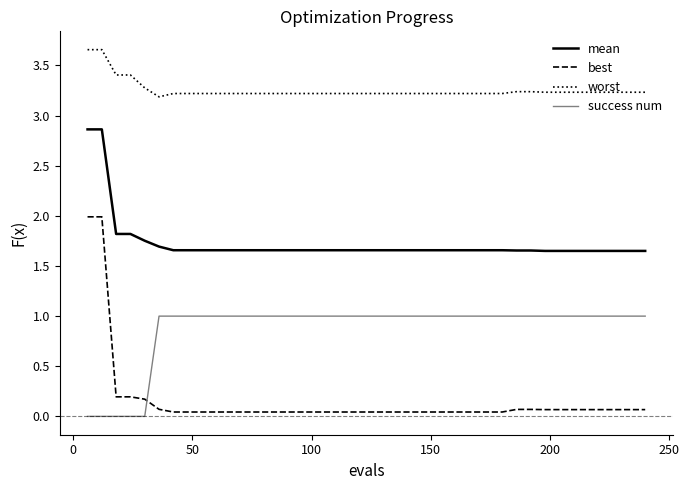

True or false: worst and mean cross at least once.

False